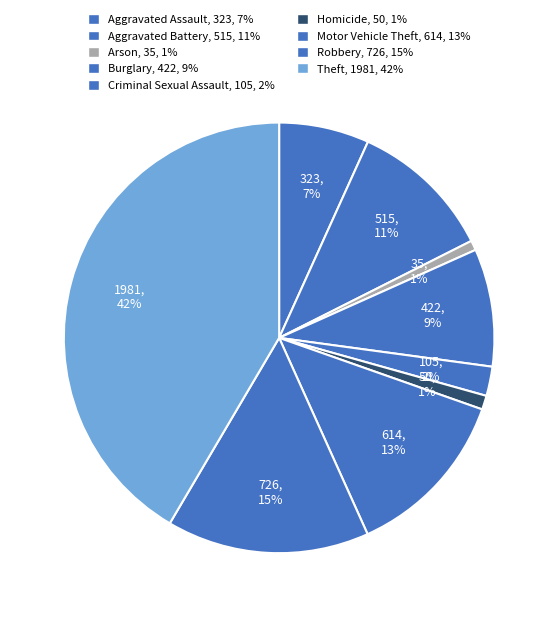

Does any single category account for the majority?

No